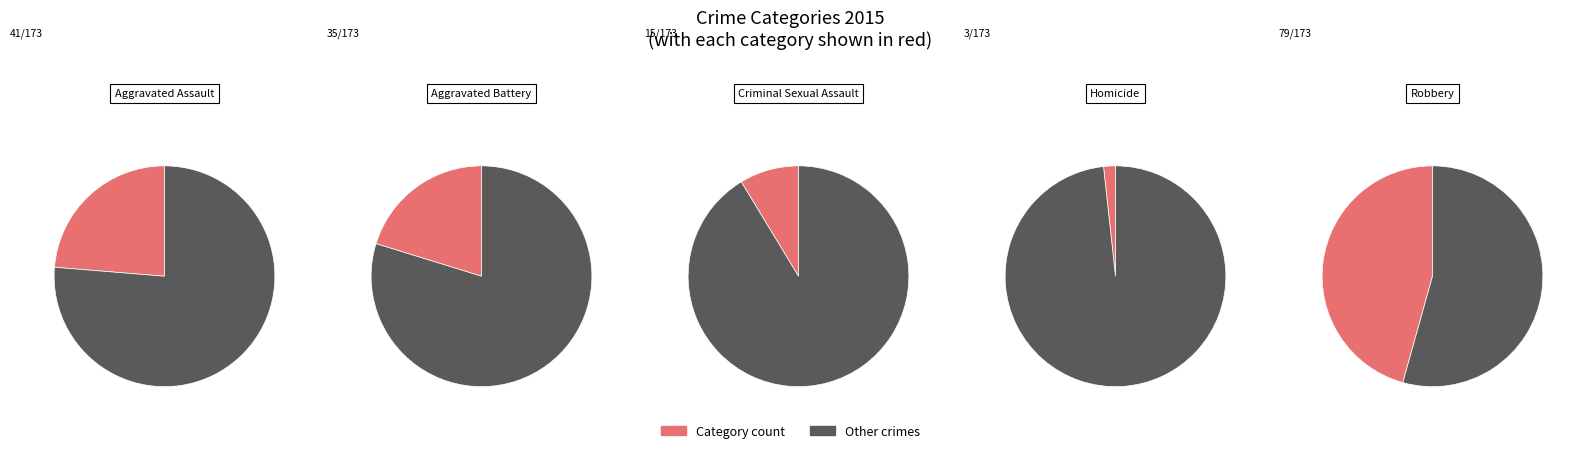

True or false: Aggravated Battery accounts for 20% of the total.

True